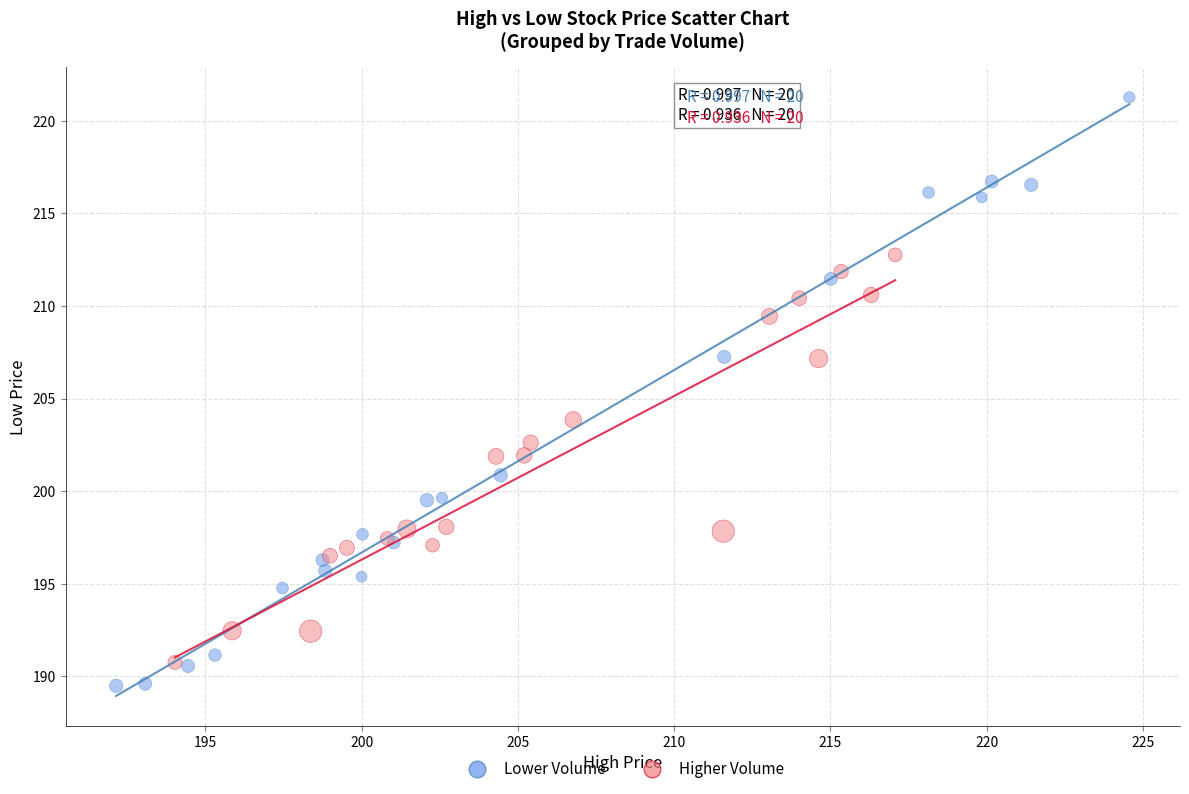

Which series has the widest spread of Y values?

Lower Volume